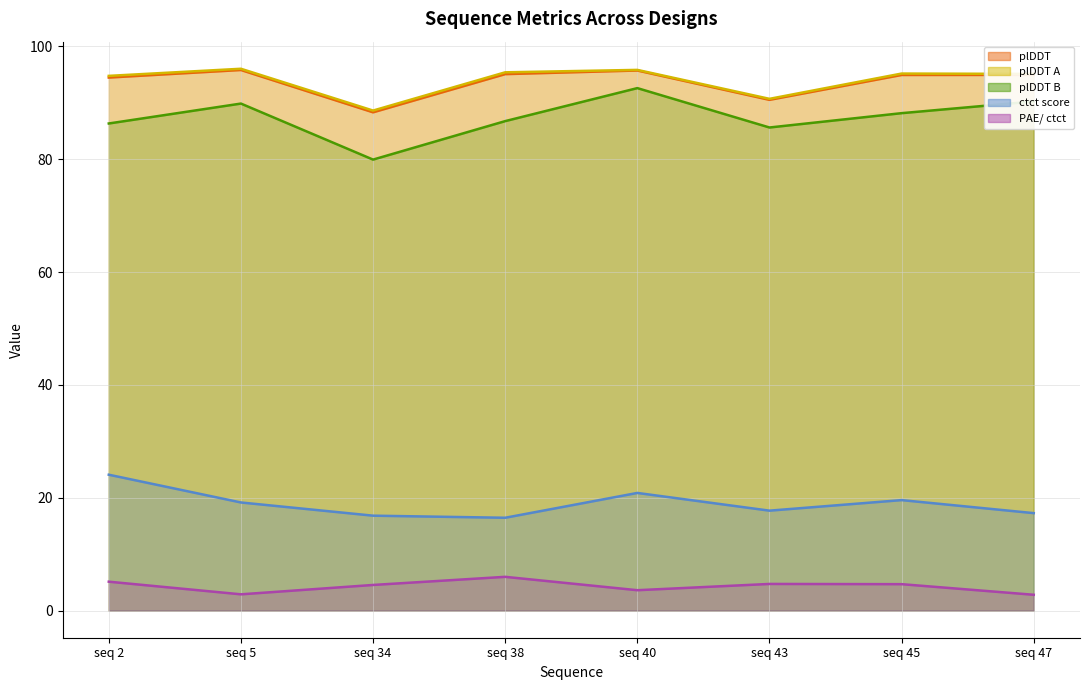

At seq 2, list the series in order from largest to smallest.

plDDT A, plDDT, plDDT B, ctct score, PAE/ ctct